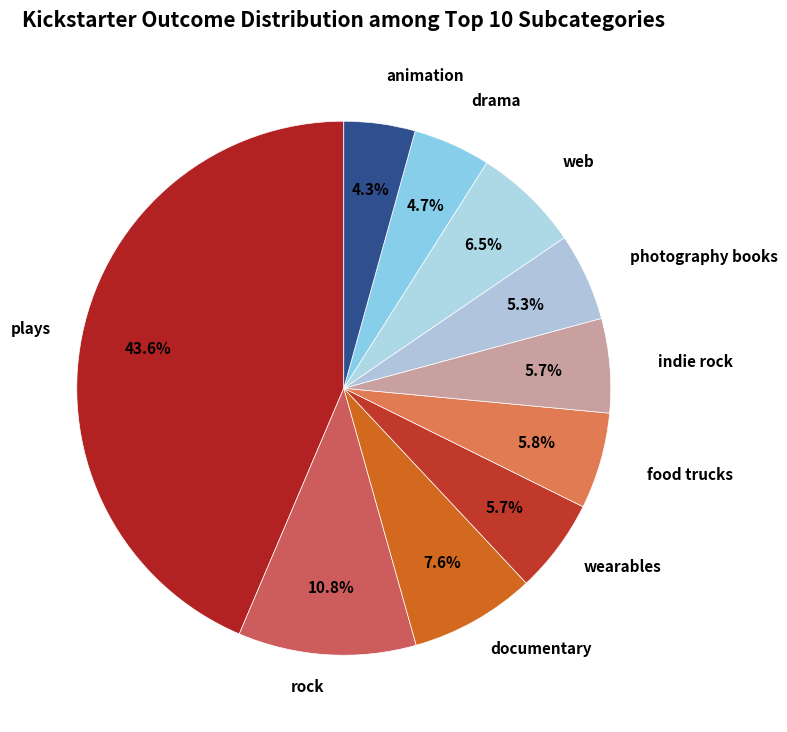

To the nearest percent, what is the average slice percentage?

10%